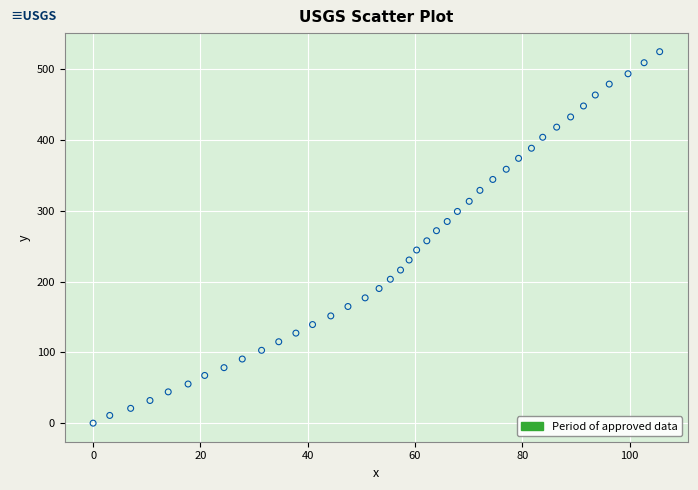

What is the range of X values (max minus min)?

105.6